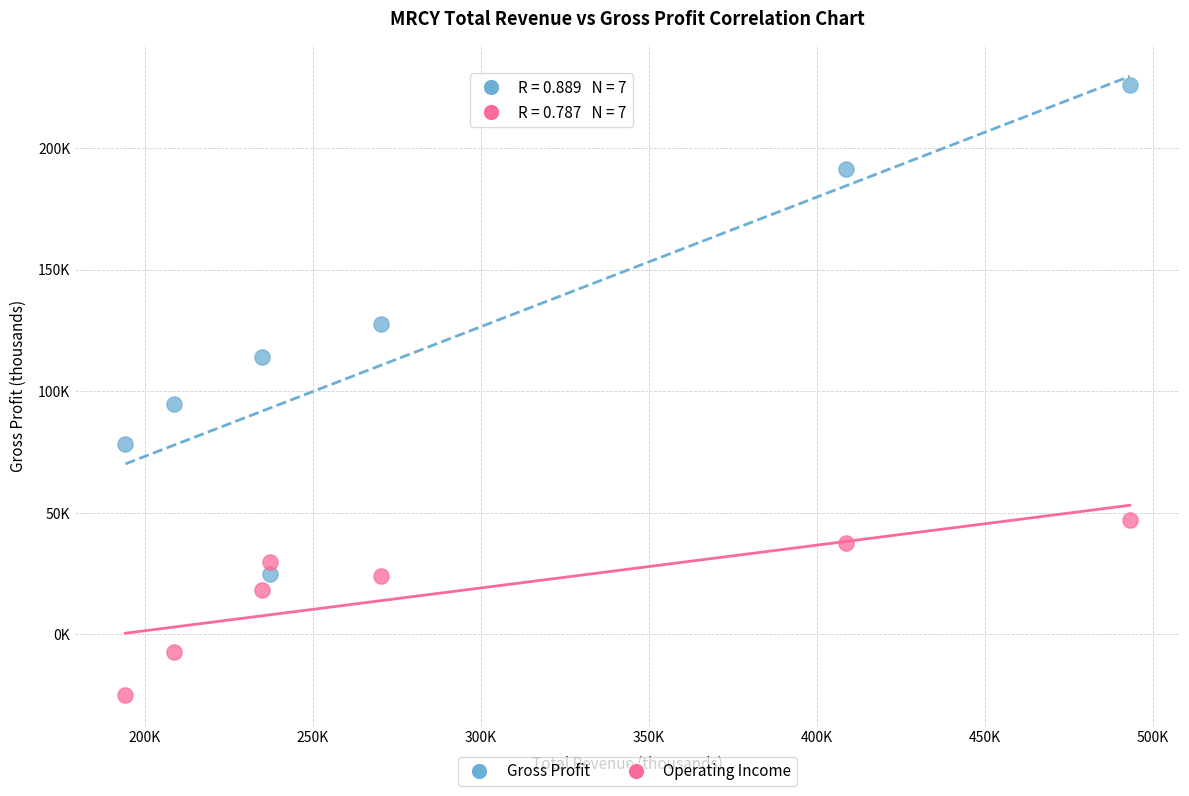

Which series contains the highest Y value?

Gross Profit